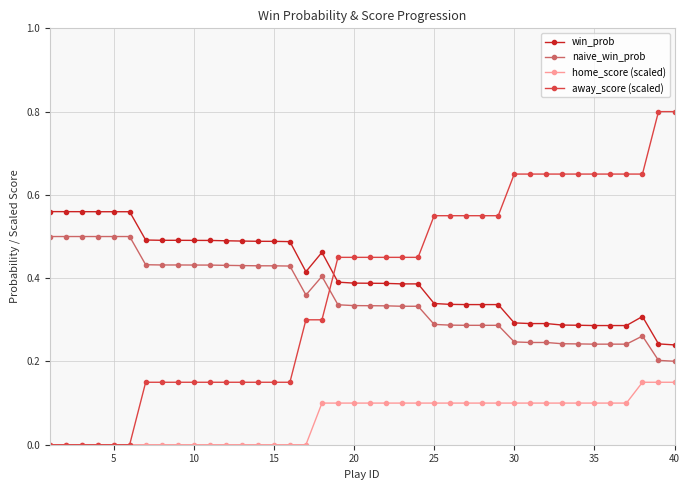

Which series has the widest spread of values?

away_score (scaled)